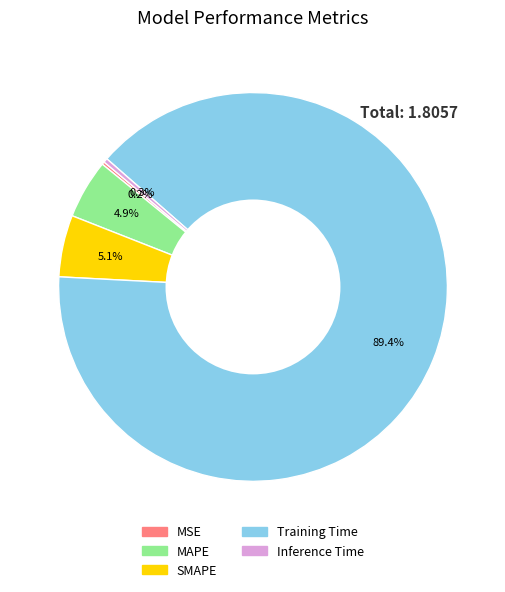

What portion of the pie excludes SMAPE?

94.9%